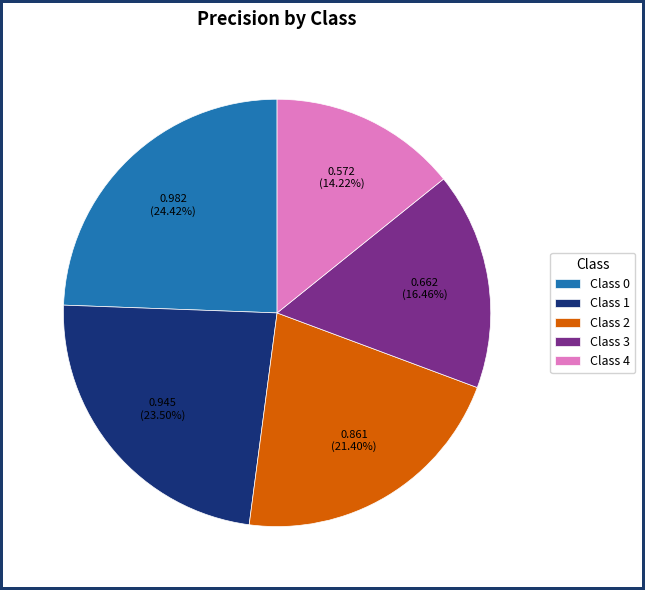

Which slice is the largest?

Class 0